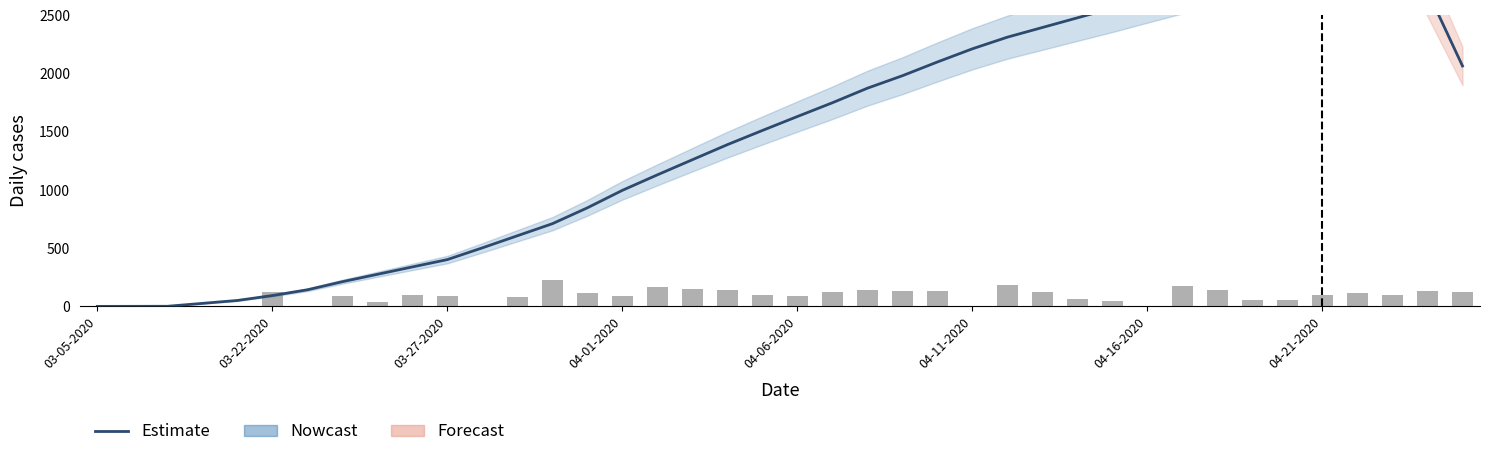

What is the greatest value displayed?

3113.8